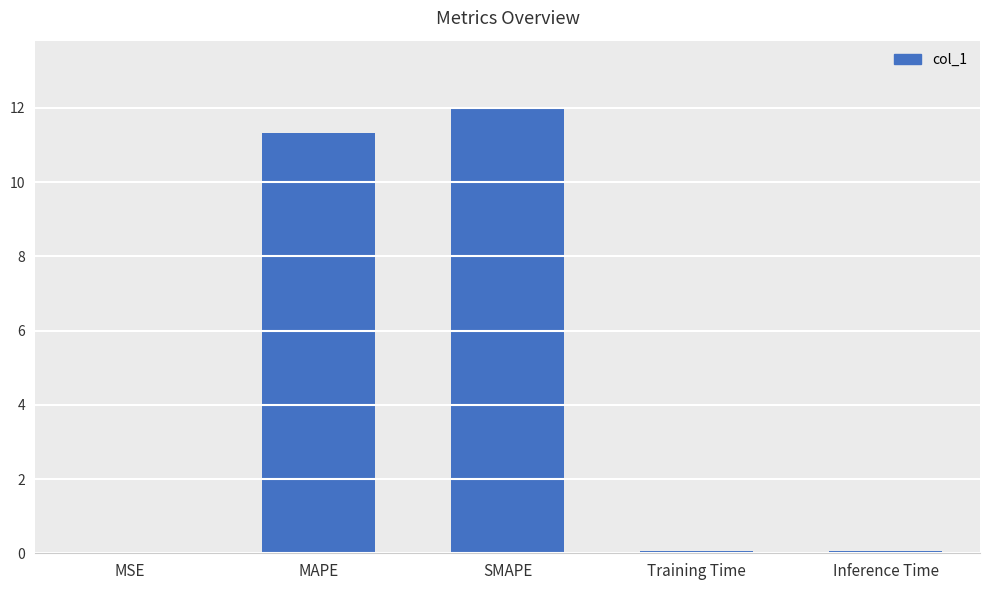

What is the maximum value shown in the chart?

12.0